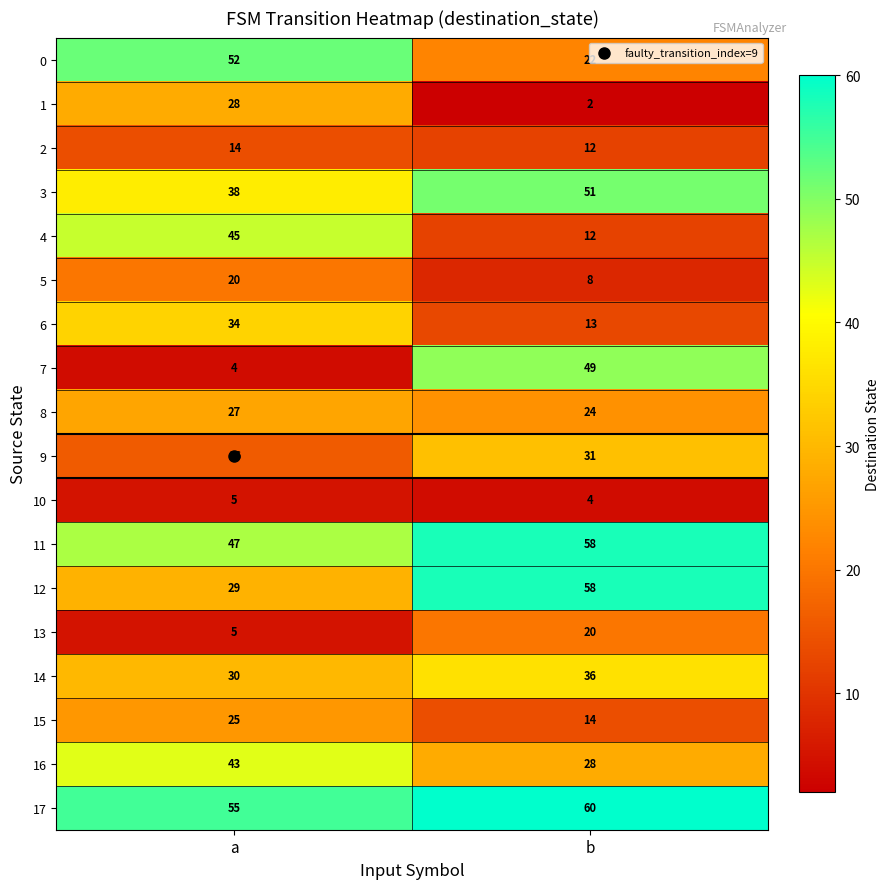

Which series has the largest total across all categories?

17